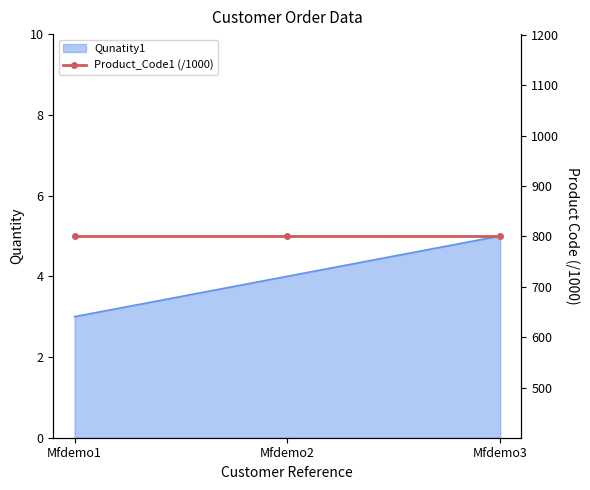

How many values exceed 4?

1